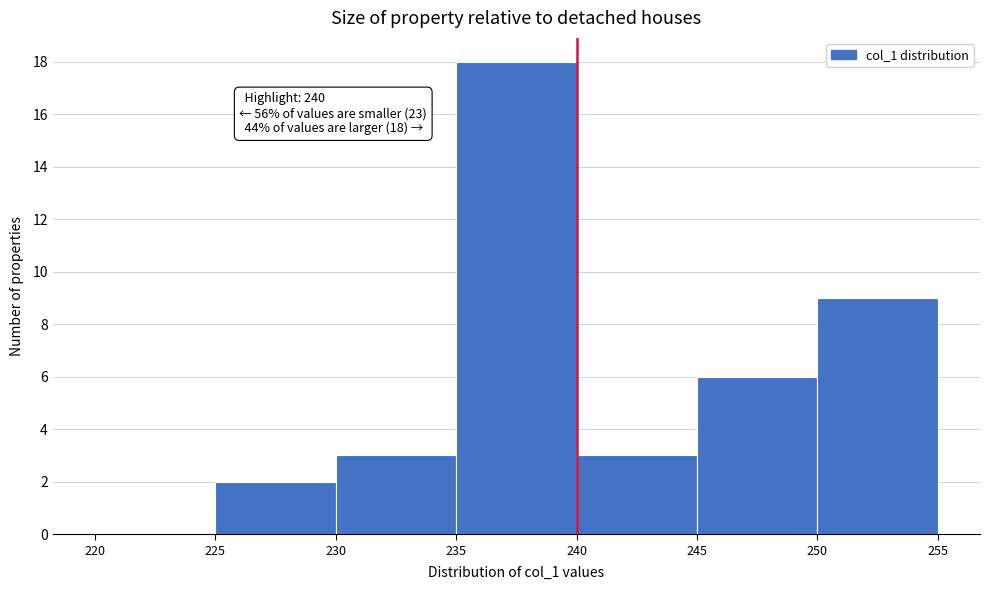

Which range on the x-axis has the tallest bar?

235 to 240